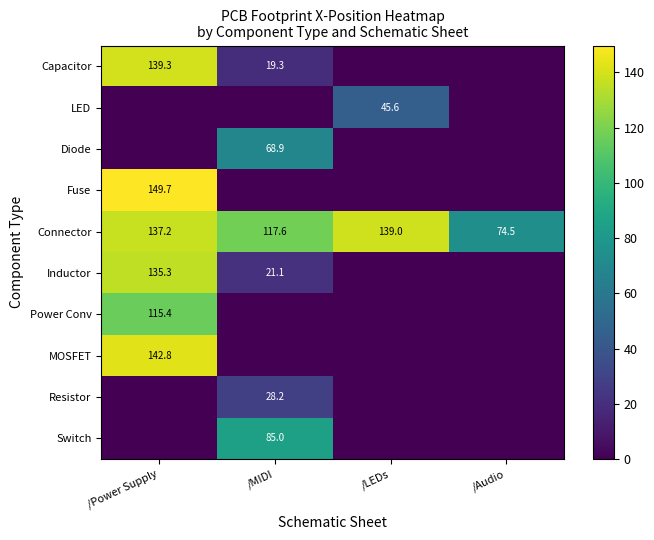

The value of MOSFET at /Power Supply is 86.9. True or false?

False